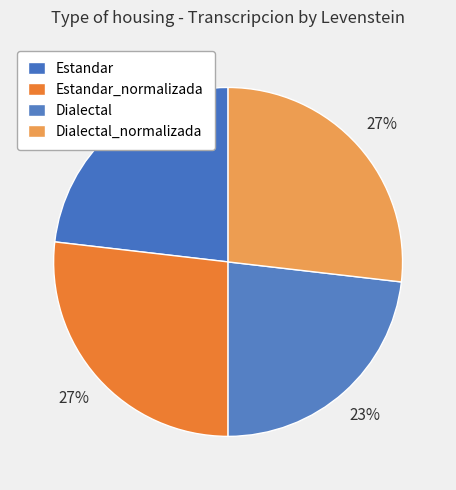

To the nearest percent, what is the combined percentage of Estandar_normalizada and Estandar?

50%